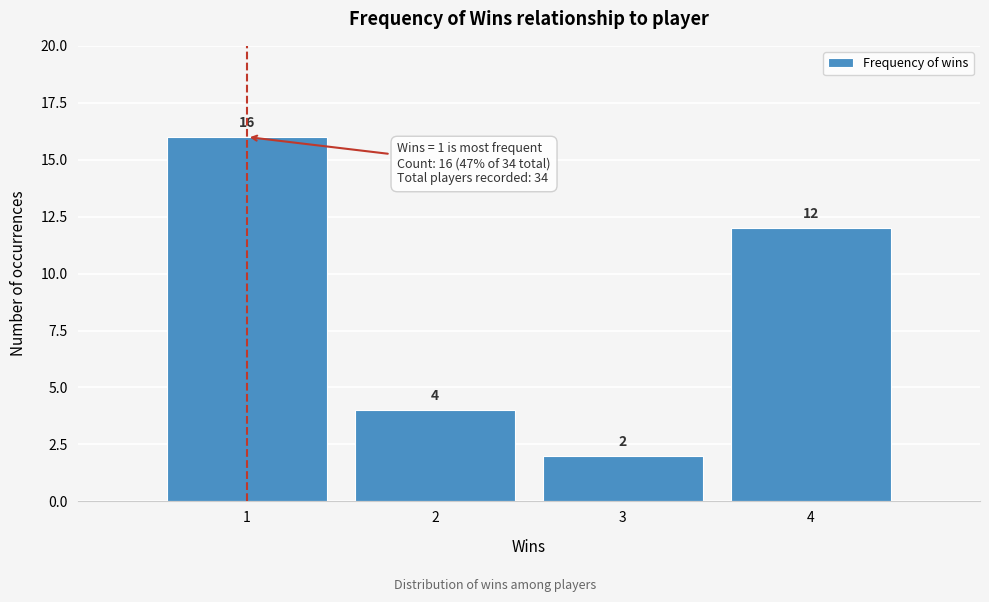

Reading left to right, extract all data points from this chart.

1=16	2=4	3=2	4=12